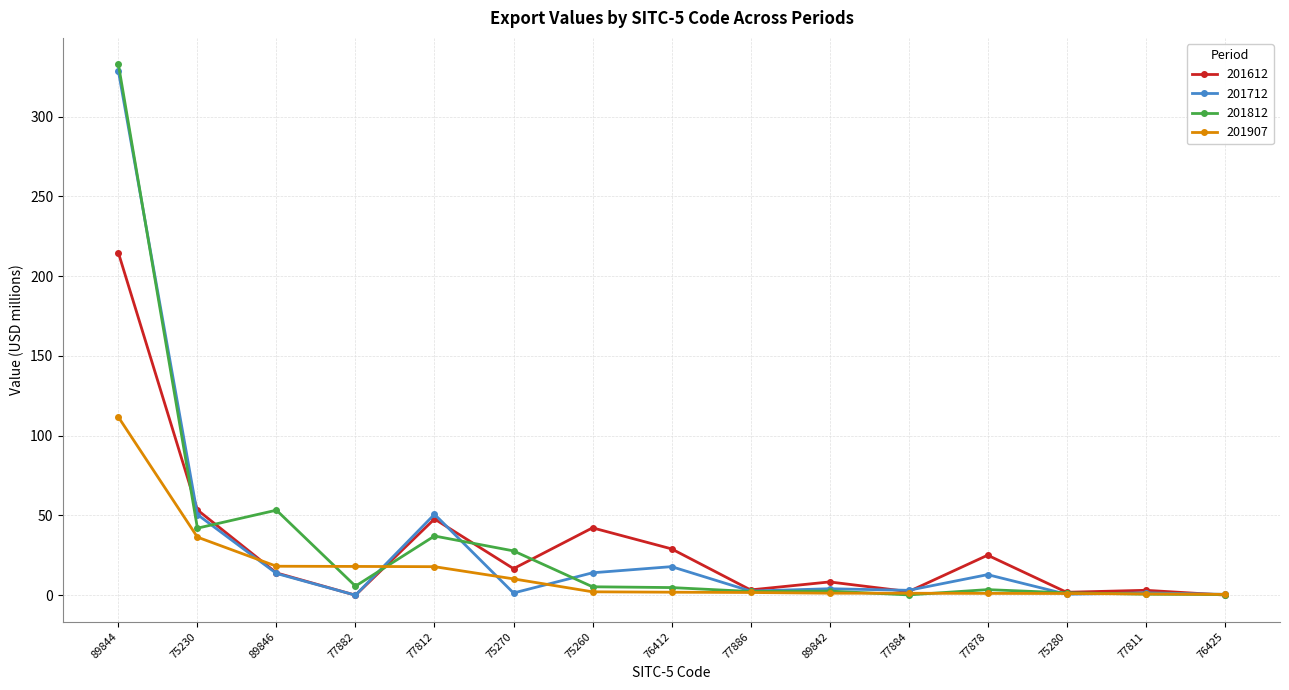

What is the difference between the maximum and second lowest values in the 201612 series?

214.6